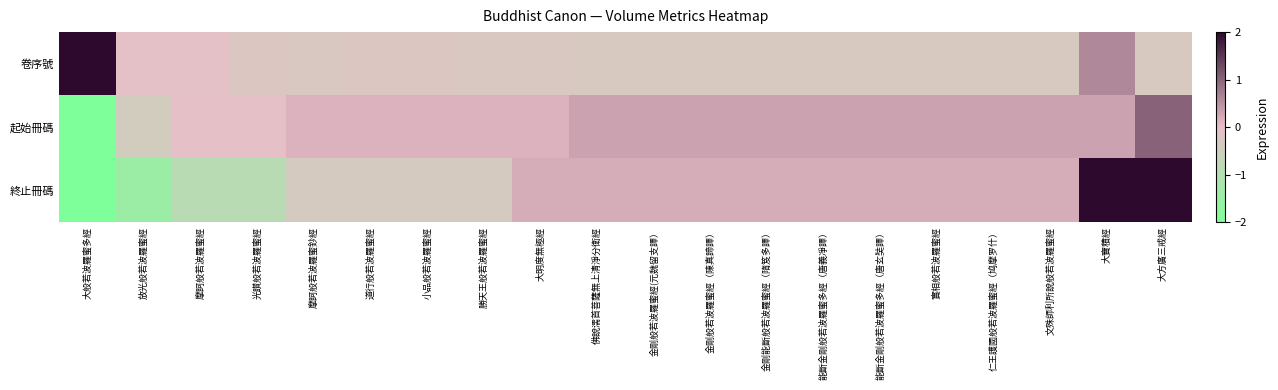

Which series has the largest total across all categories?

終止冊碼